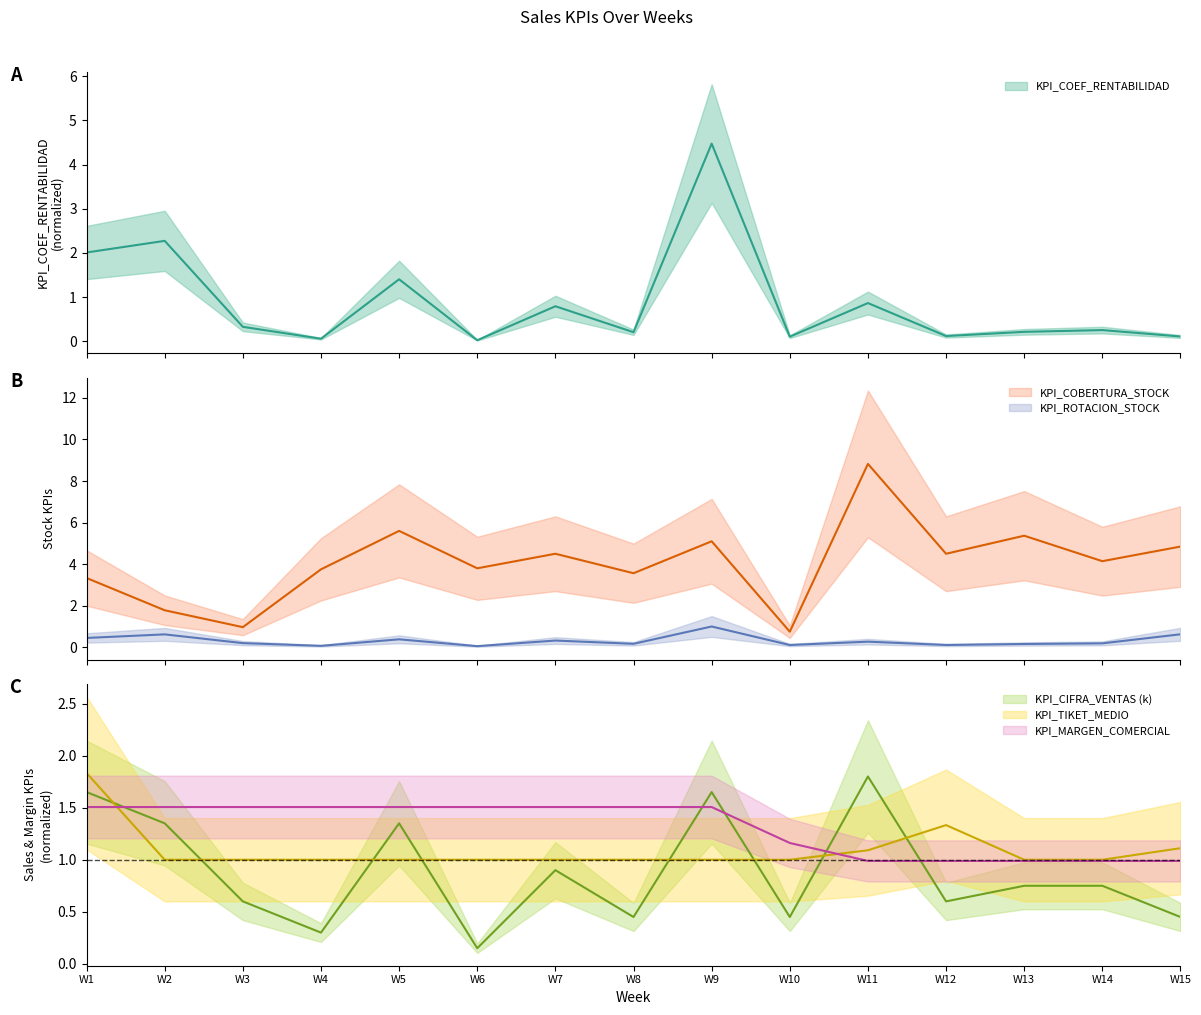

What is the spread (max minus min) of values at W8?

3.4